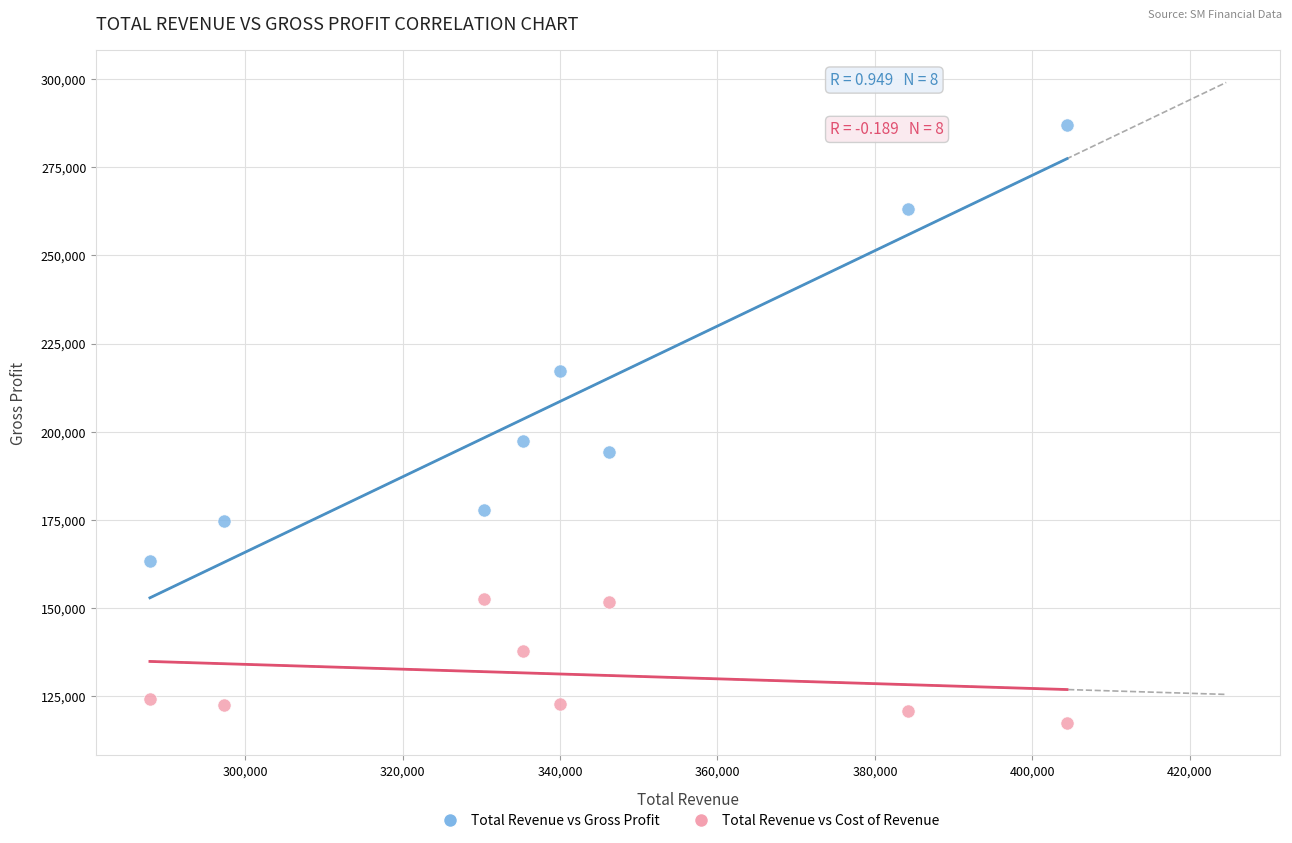

What are all the series names shown in the legend?

Total Revenue vs Gross Profit, Total Revenue vs Cost of Revenue